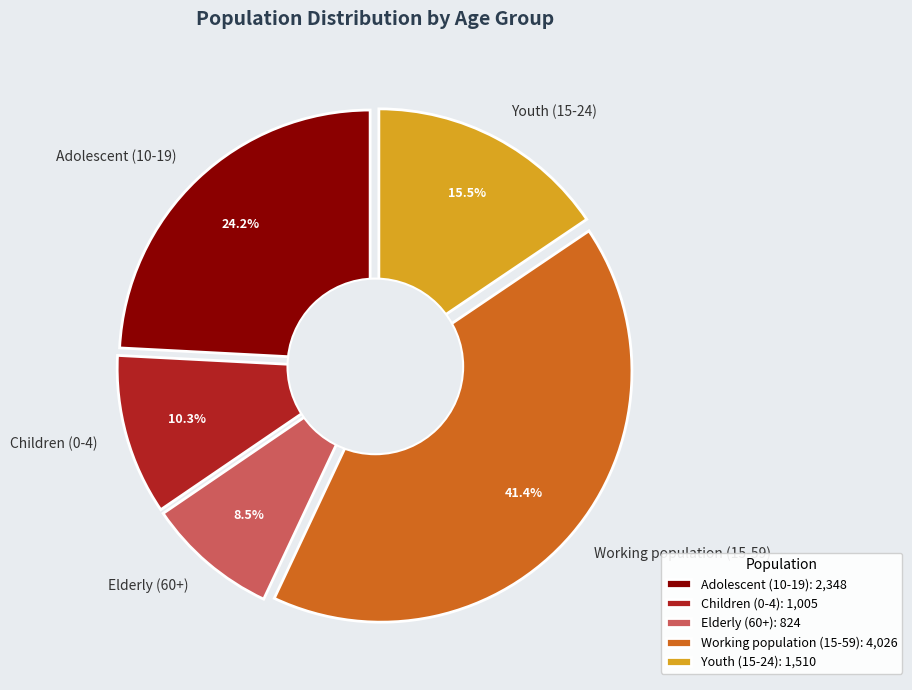

Which slice is the largest?

Working population (15-59)